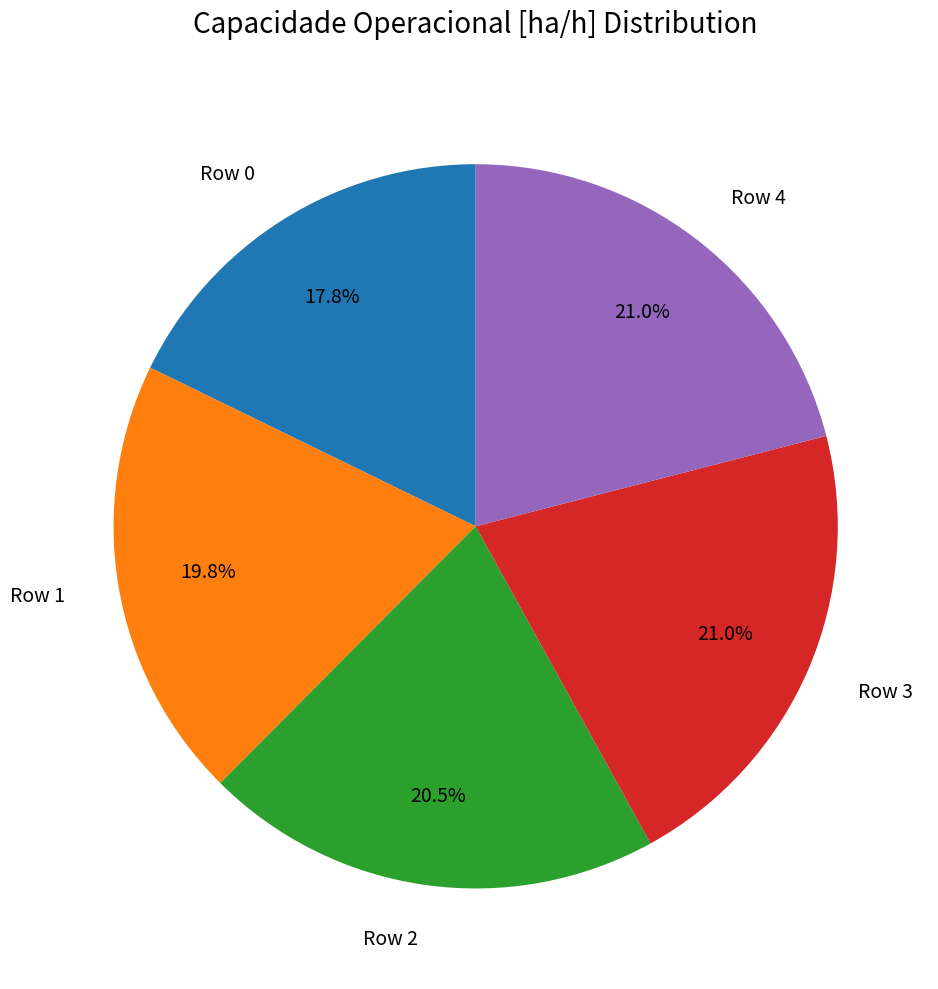

What is the ratio of the value at Row 4 to the value at Row 1?

1.1